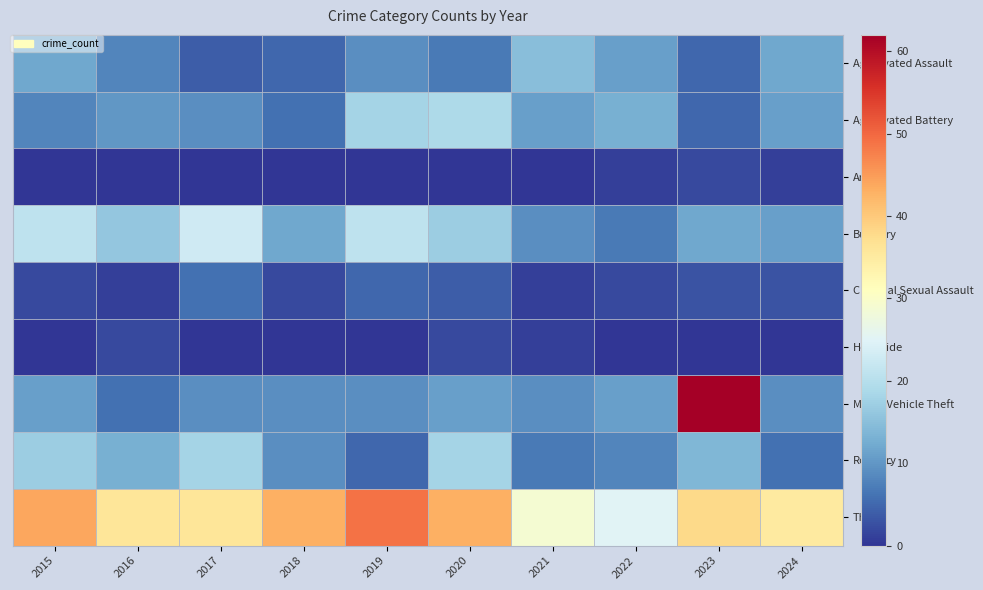

Rank the series by their maximum value, from lowest to highest.

Arson, Homicide, Criminal Sexual Assault, Aggravated Assault, Robbery, Aggravated Battery, Burglary, Theft, Motor Vehicle Theft